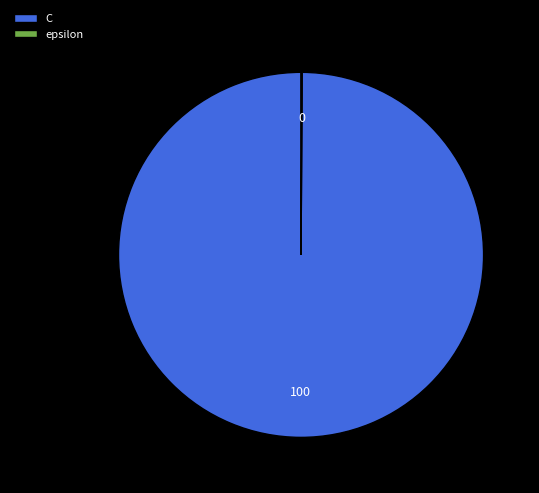

Is there any slice that represents more than half of the pie?

Yes